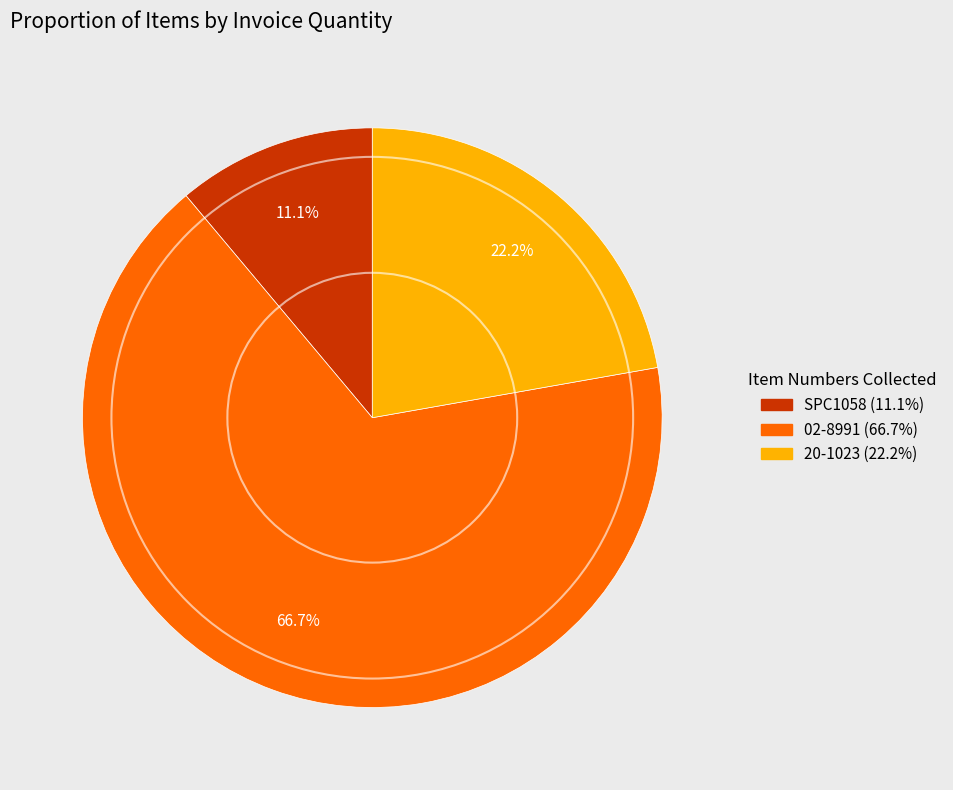

Count the number of slices in the pie.

3